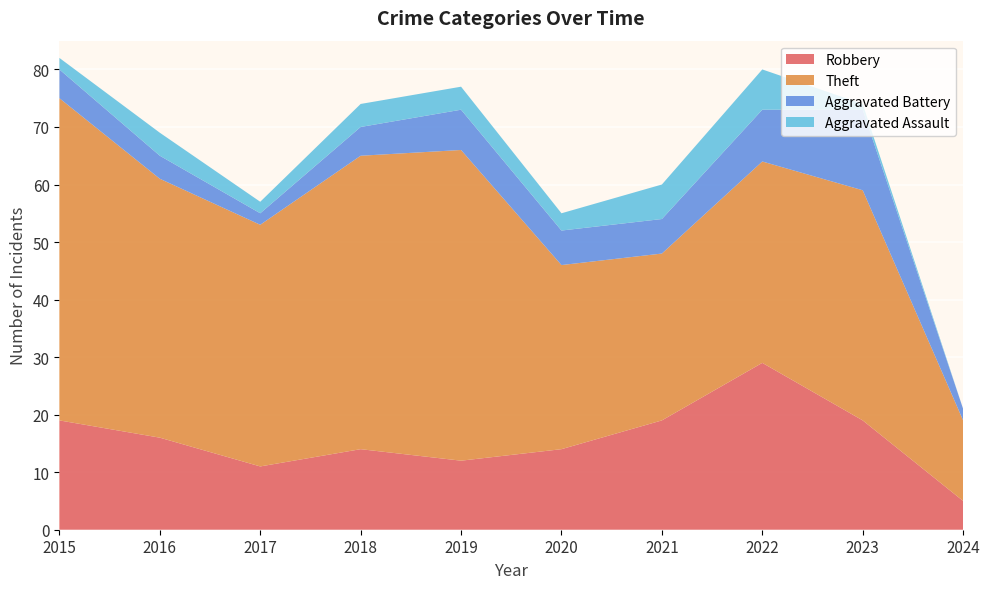

Reading left to right, list all the values displayed in this chart.

Robbery: 19	16	11	14	12	14	19	29	19	5
Theft: 56	45	42	51	54	32	29	35	40	14
Aggravated Battery: 5	4	2	5	7	6	6	9	14	2
Aggravated Assault: 2	4	2	4	4	3	6	7	1	0